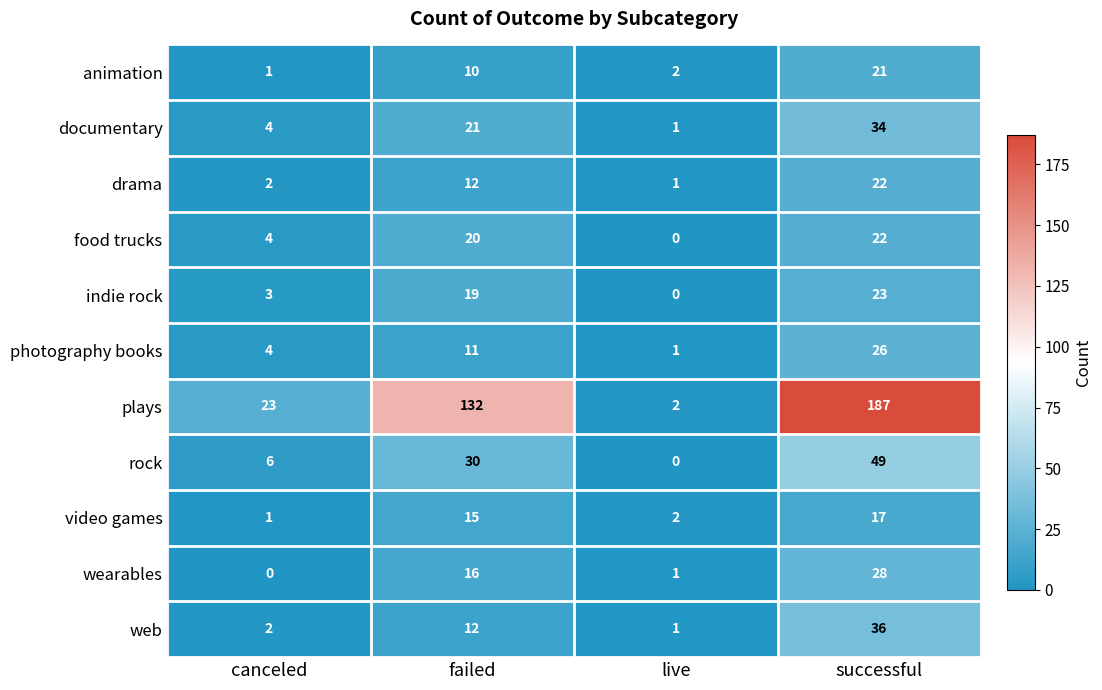

List the labels in order of drama value, smallest first.

live, canceled, failed, successful